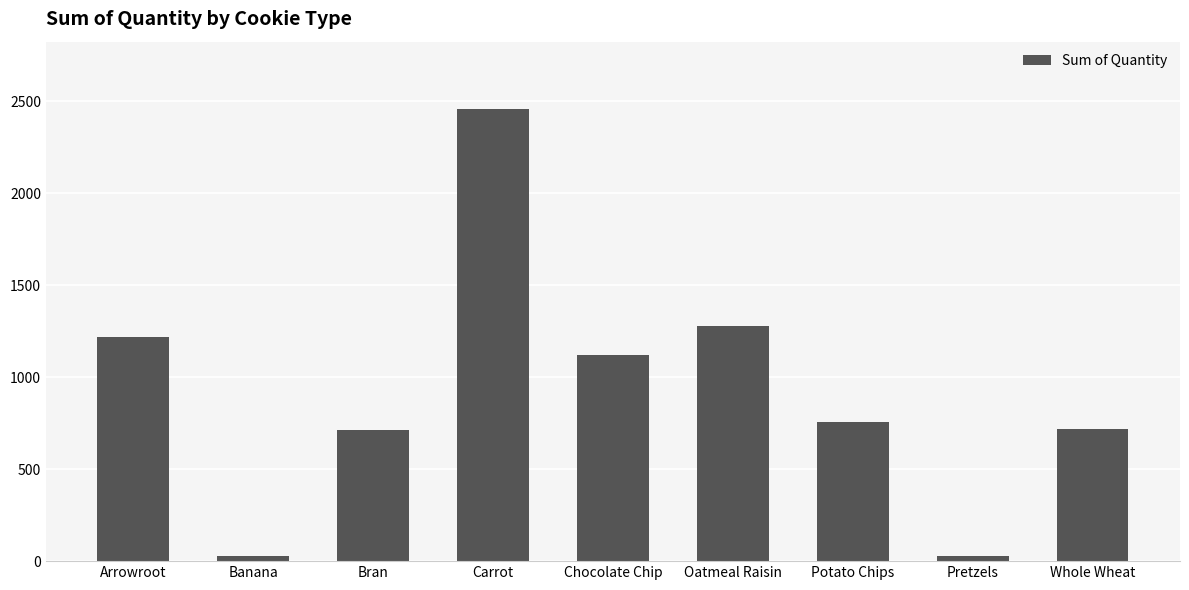

What is the difference between the values at Carrot and Whole Wheat?

1739